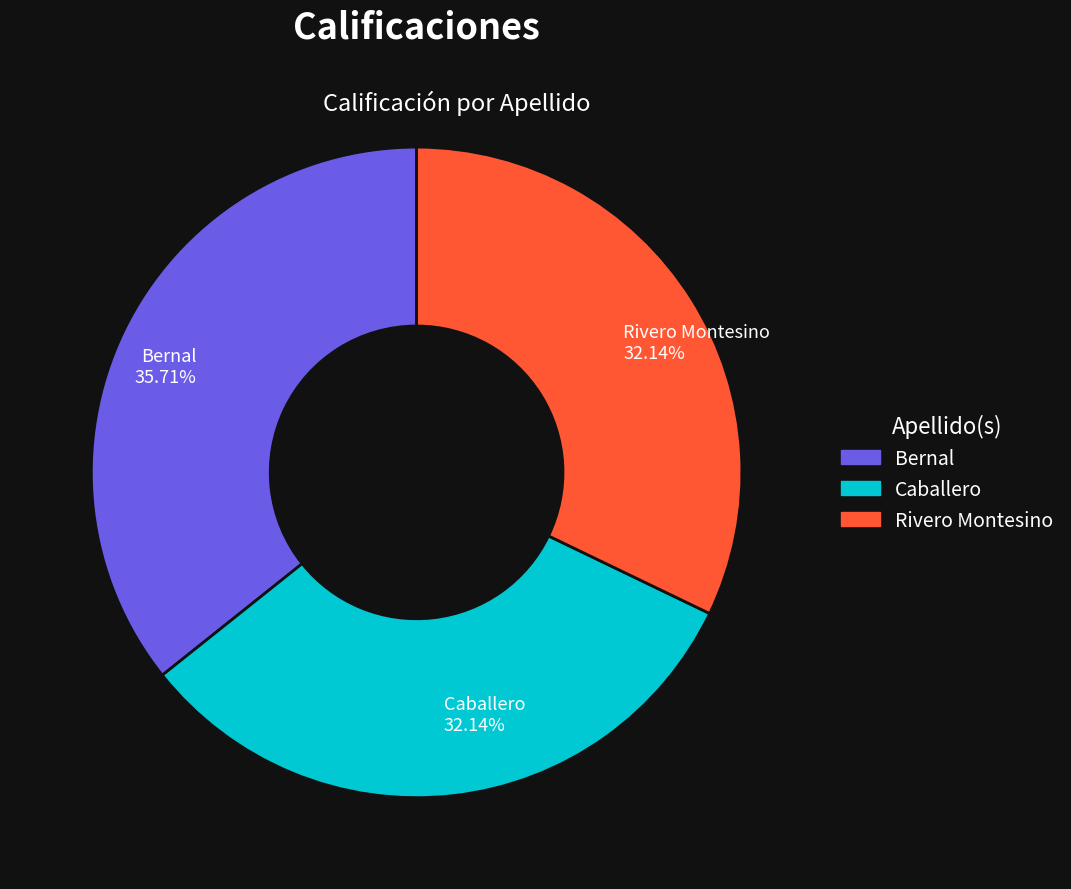

To the nearest percent, what percentage of the pie is Bernal?

36%